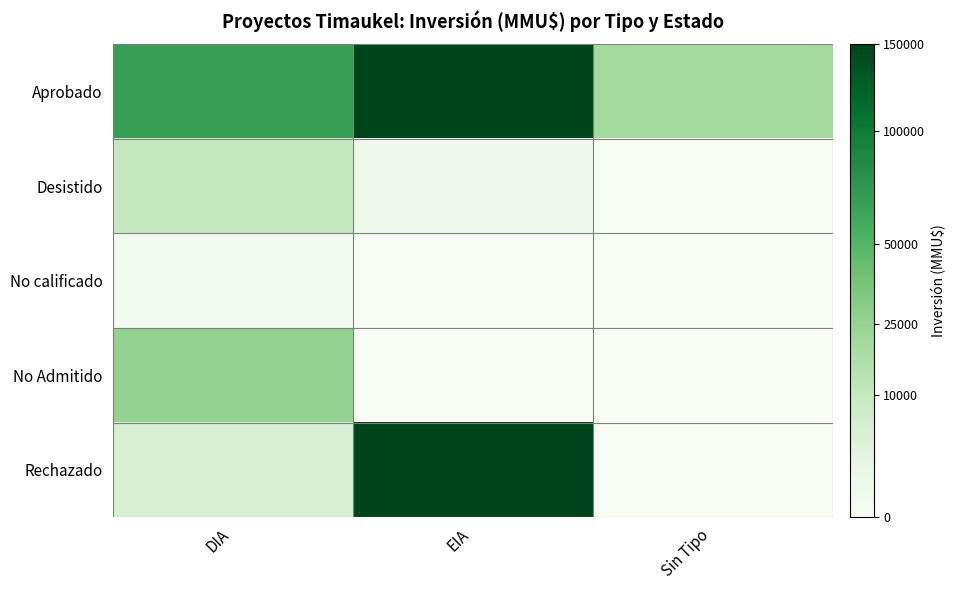

What is the total value across all series at DIA?

600.7